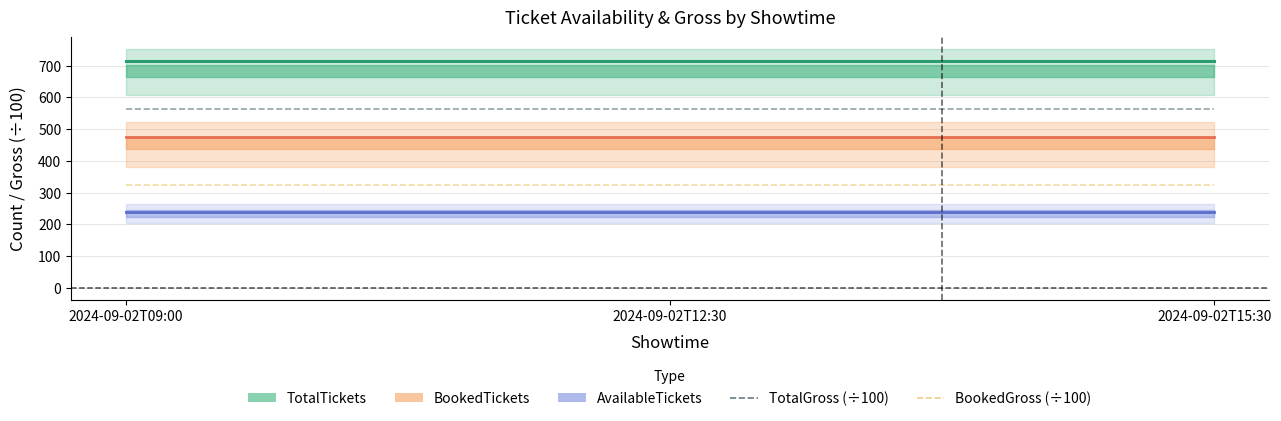

True or false: BookedGross (÷100) has a value of 324 at 2024-09-02T09:00.

True